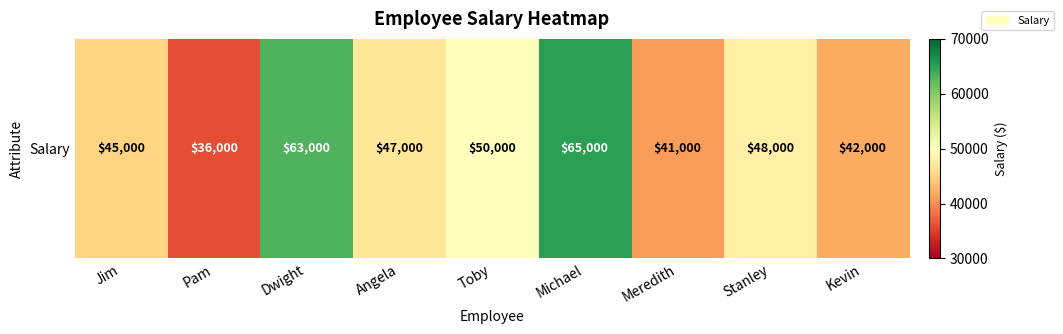

Which has a higher value, Pam or Toby?

Toby